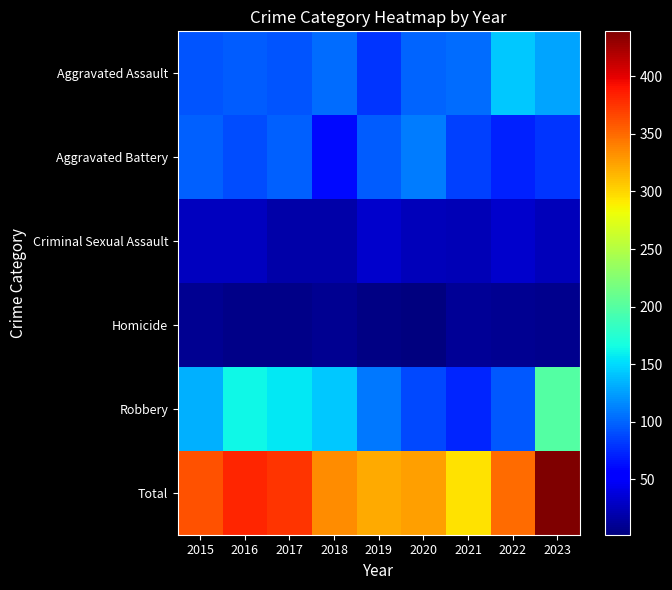

Which has a higher value, 2020 or 2015?

2020